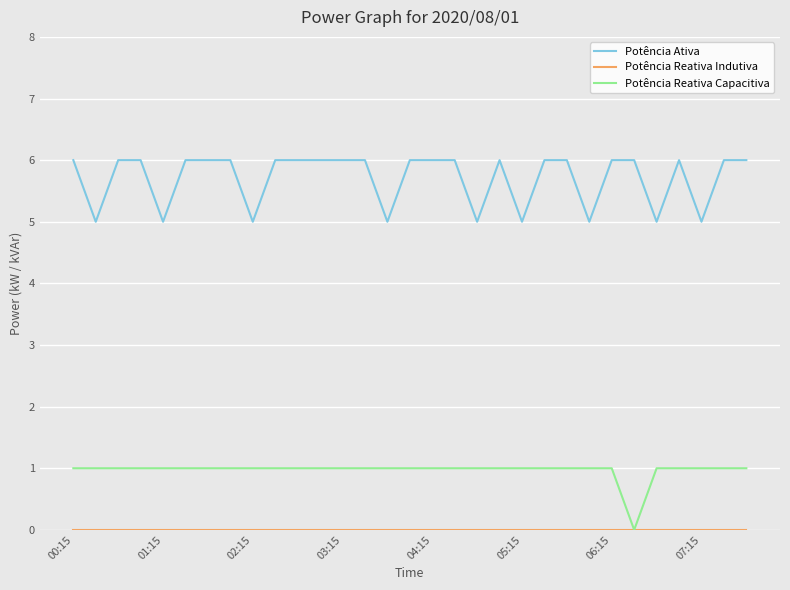

True or false: Potência Reativa Capacitiva and Potência Ativa cross at least once.

False